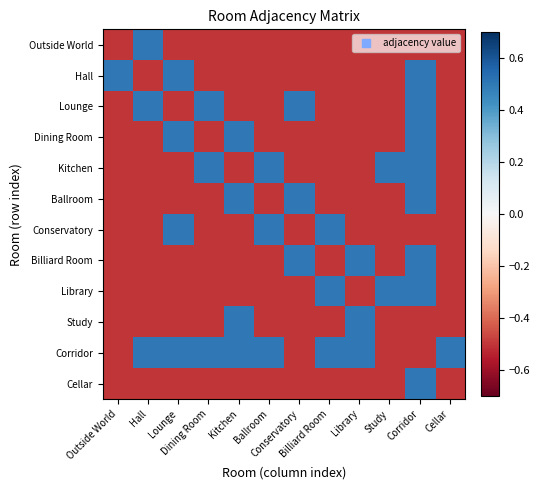

How many categories are shown in the chart?

12